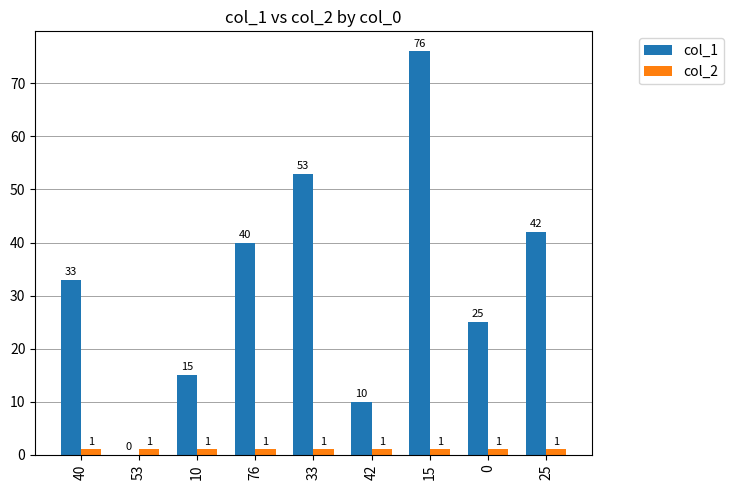

What is the sum of all col_1 values?

294